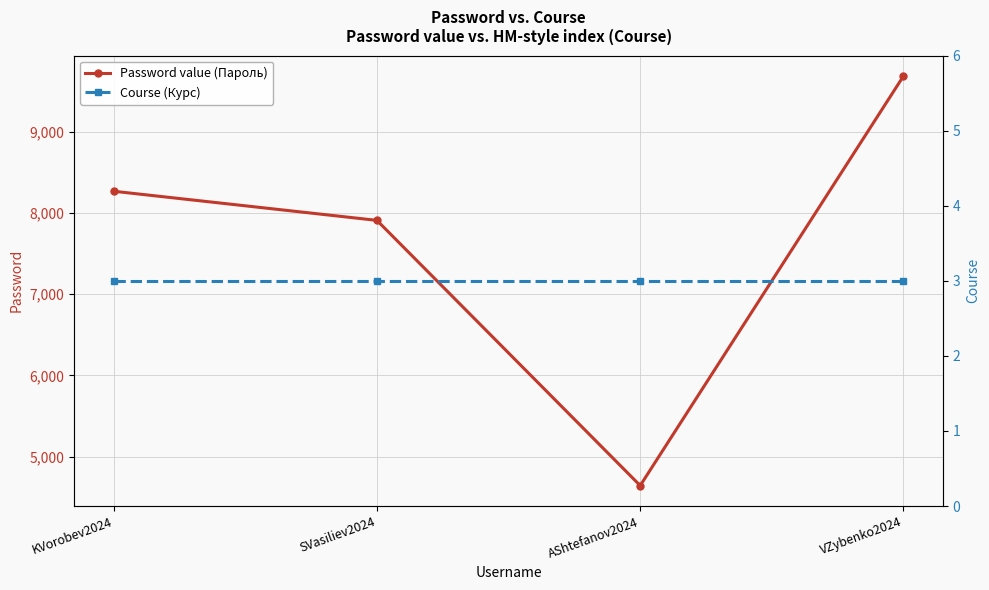

What is the difference between the highest and lowest values at KVorobev2024?

8267